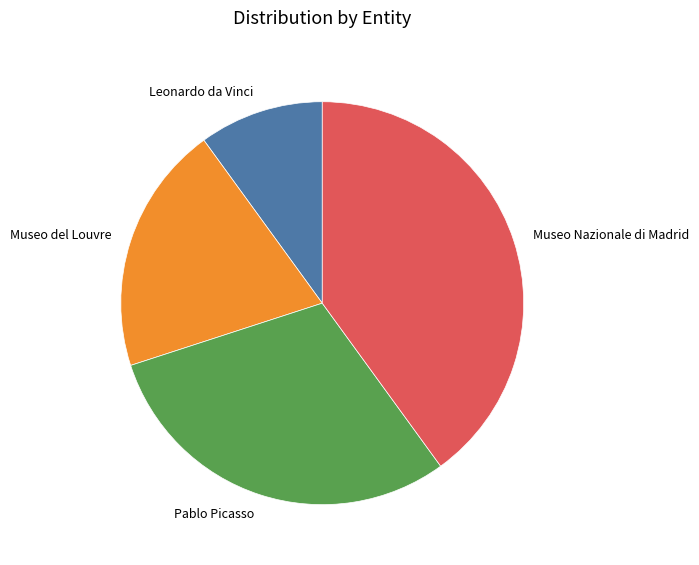

Rank the categories by value from lowest to highest.

Leonardo da Vinci, Museo del Louvre, Pablo Picasso, Museo Nazionale di Madrid